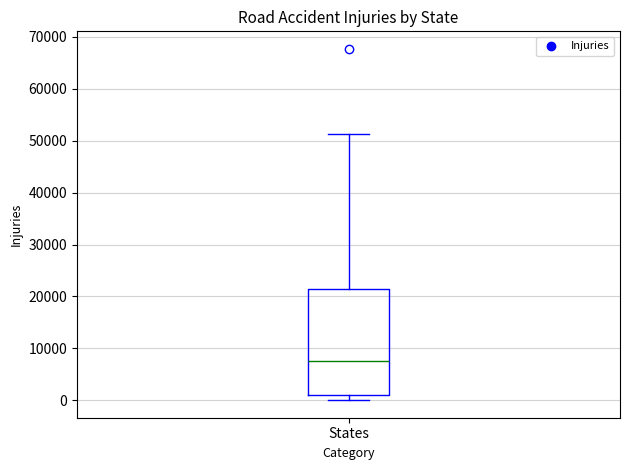

Where does the upper whisker of the box for States end on the y-axis? The values are not printed on the chart, so give them approximately, as read against the axis.

51000